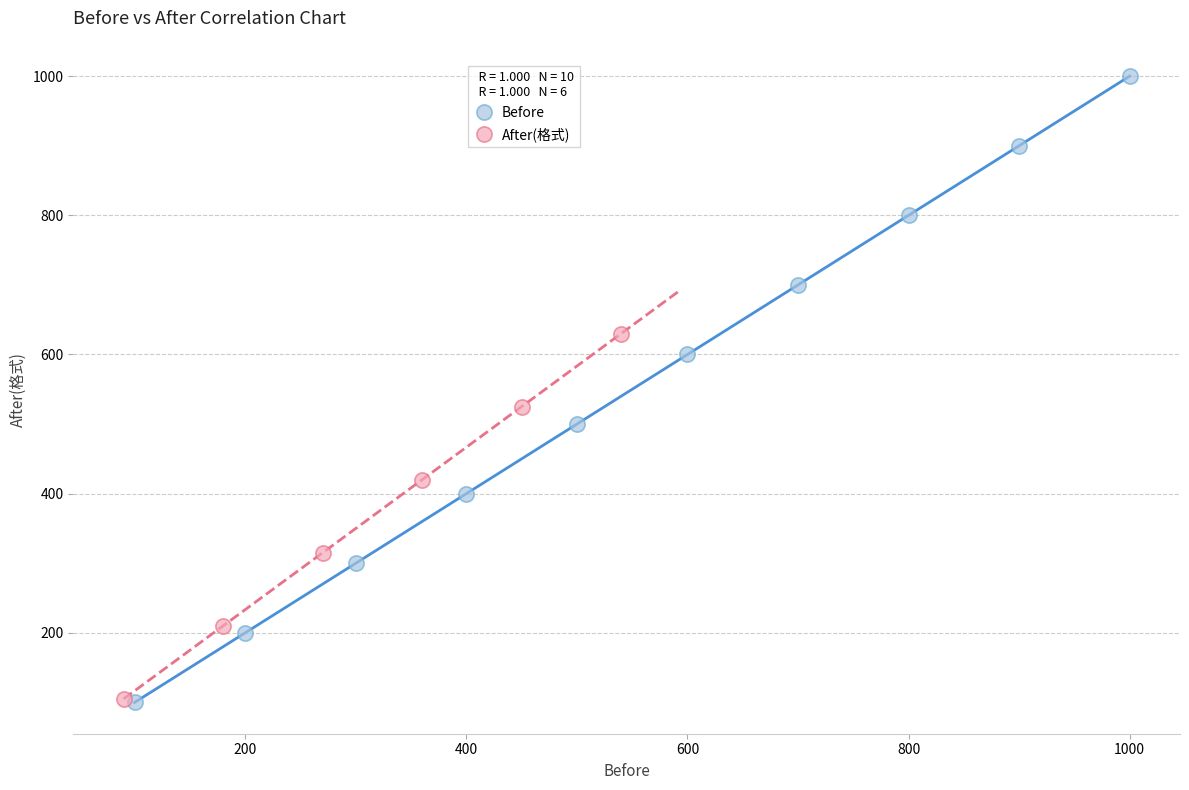

Which series contains the highest Y value?

Before